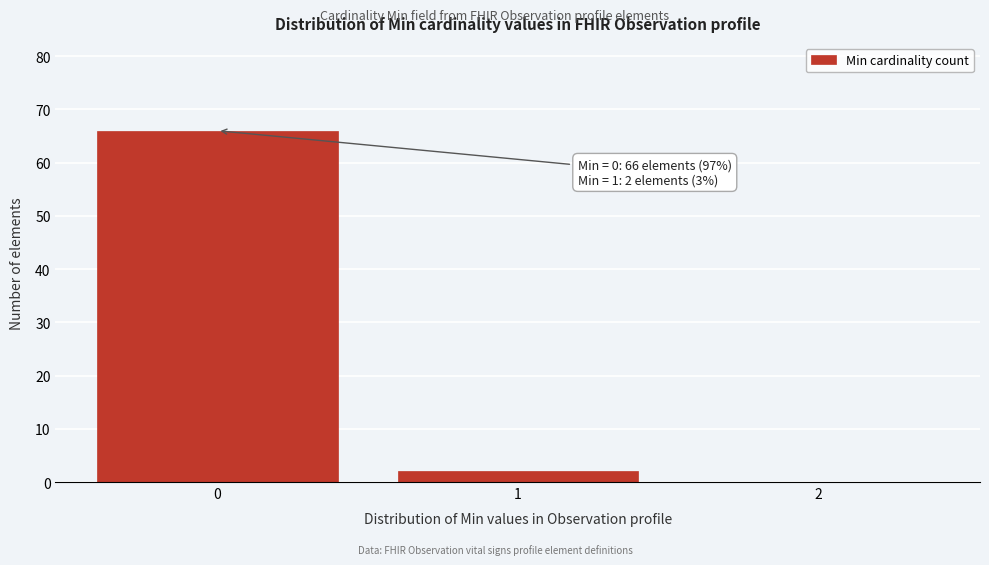

Reading left to right, what are all the values shown in this chart?

0=66	1=2	2=0